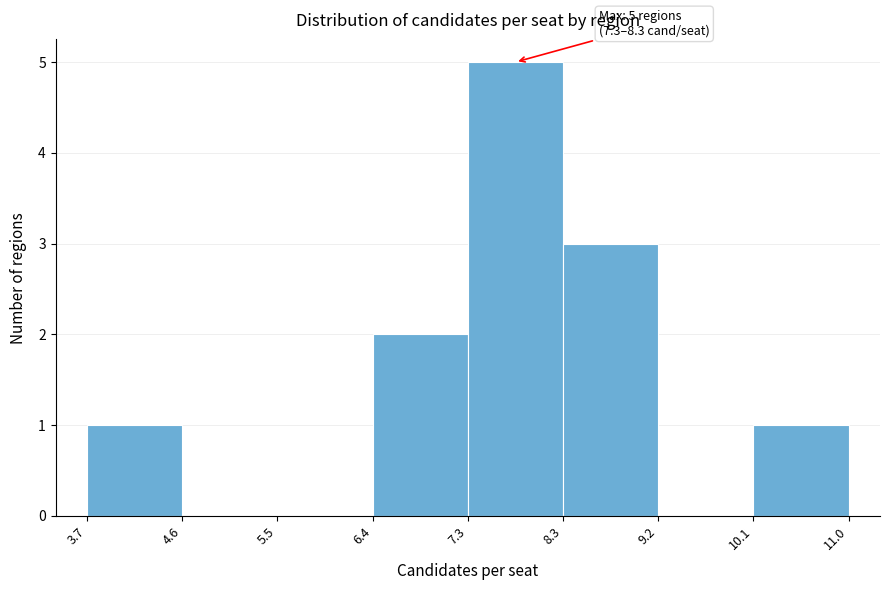

Which range on the x-axis has the tallest bar?

7.3 to 8.3